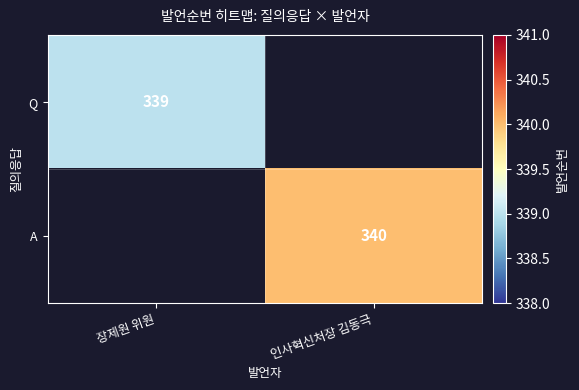

The A series shows 340 at 인사혁신처장 김동극. True or false?

True